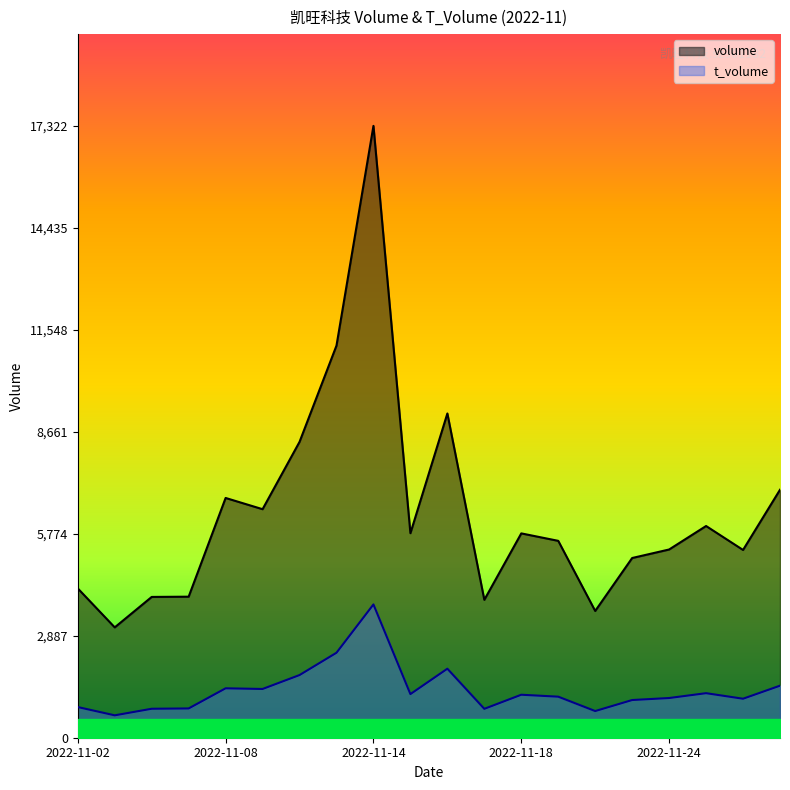

The value of t_volume at 2022-11-22 is 755. True or false?

True